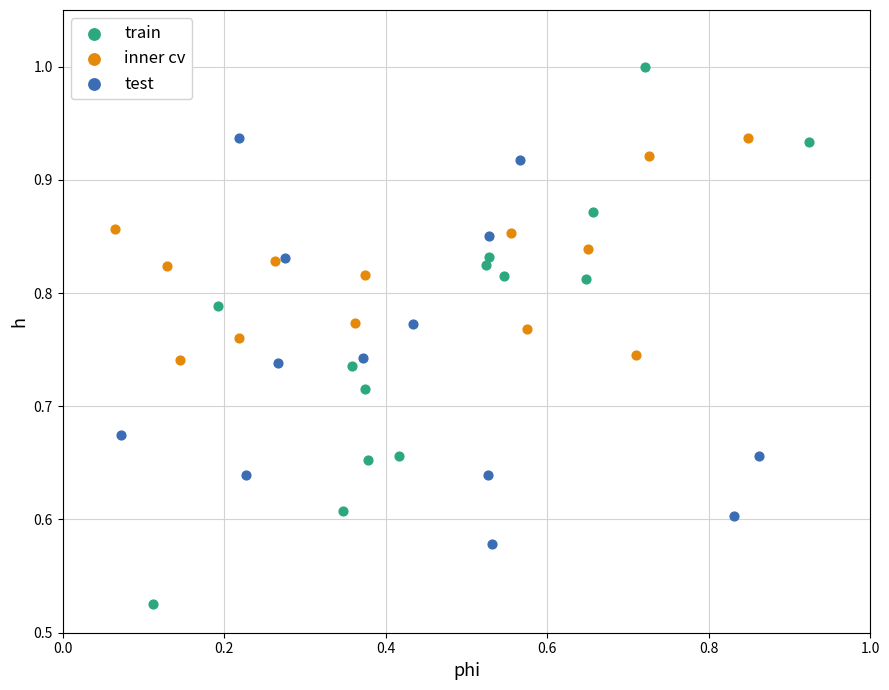

Which series reaches the minimum Y coordinate?

train